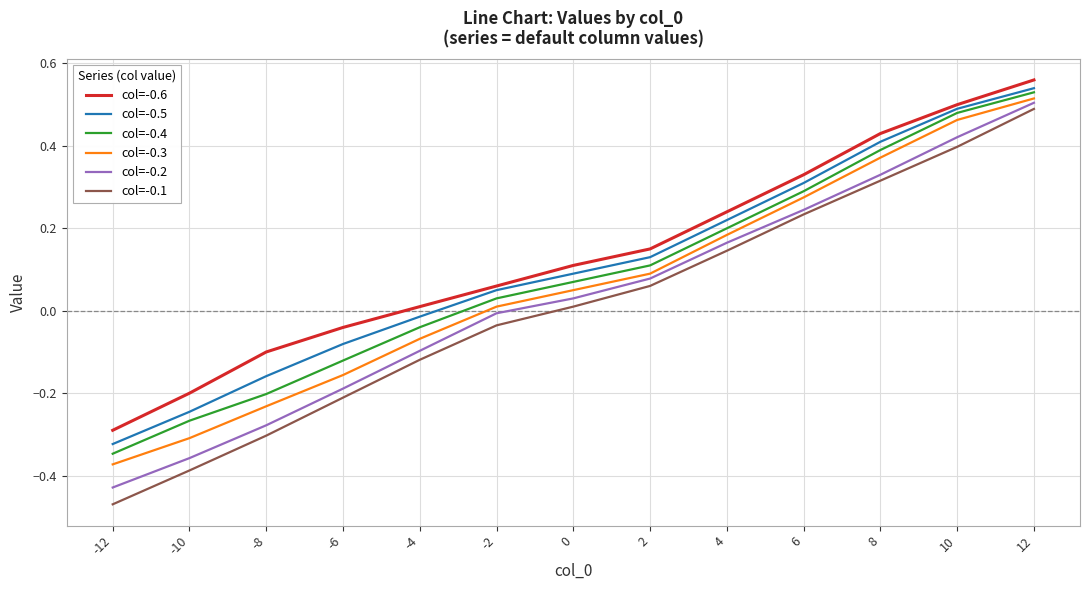

True or false: col=-0.1 and col=-0.5 cross at least once.

False